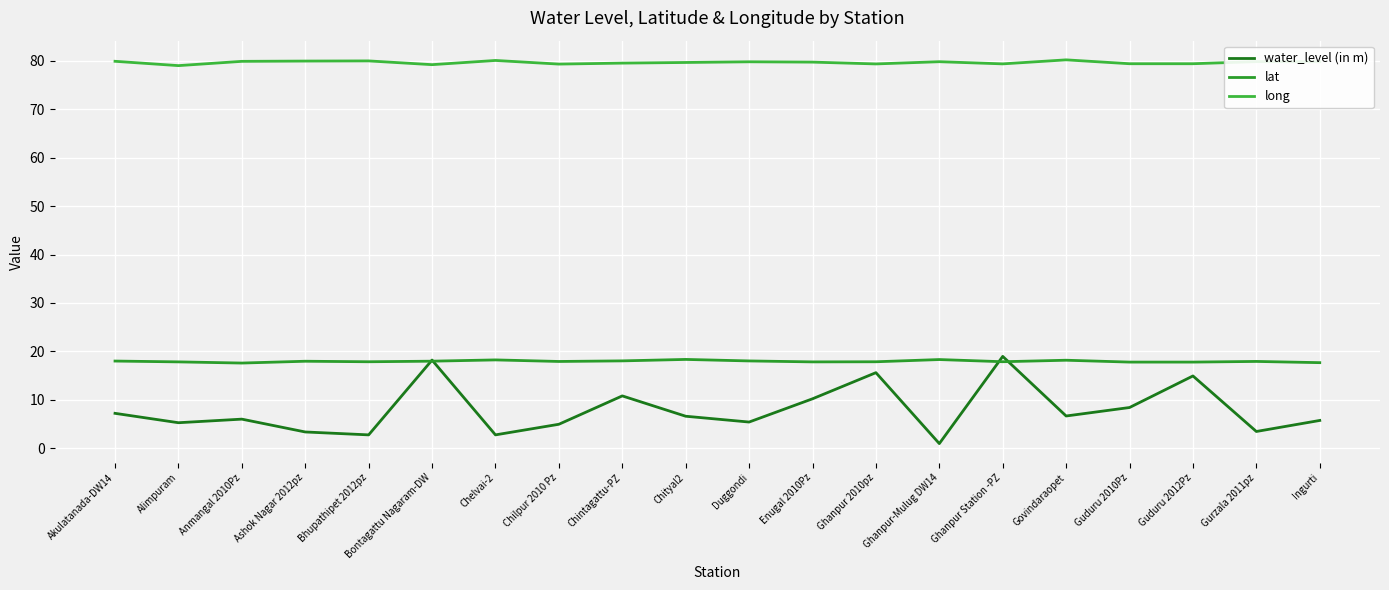

True or false: long and water_level (in m) intersect in this chart.

False